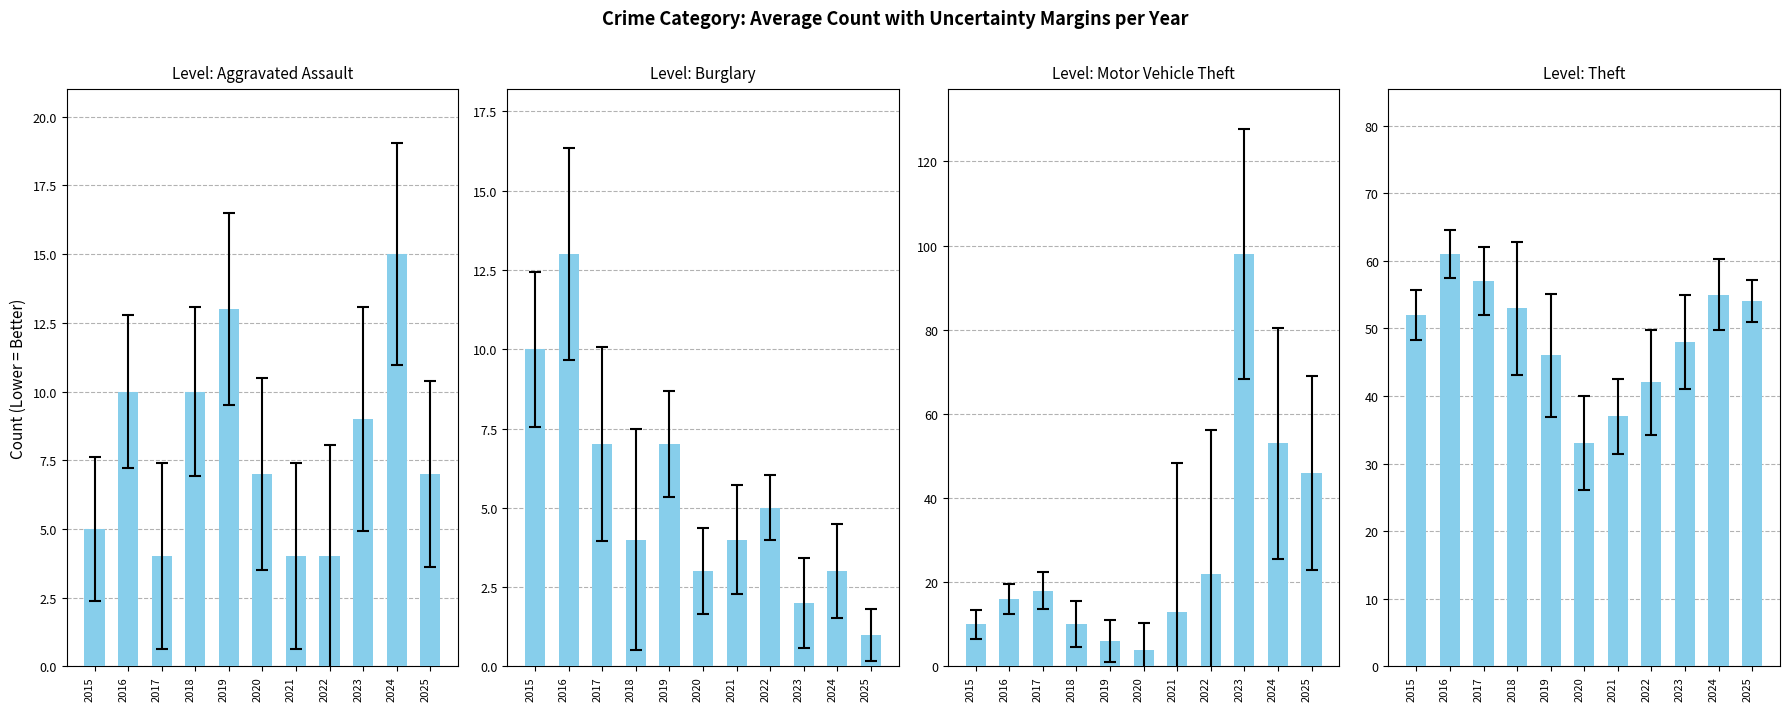

What is the difference between the Aggravated Assault values at 2022 and 2025?

3